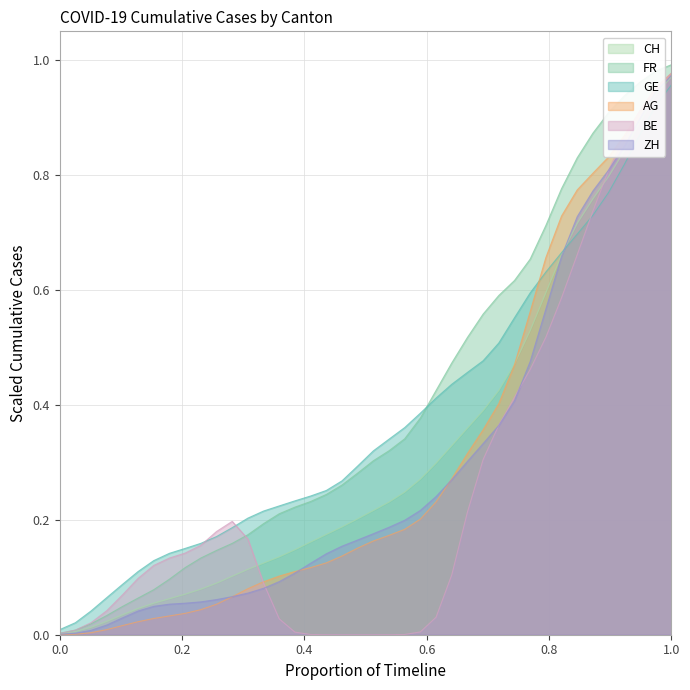

How many data points does each series have?

40